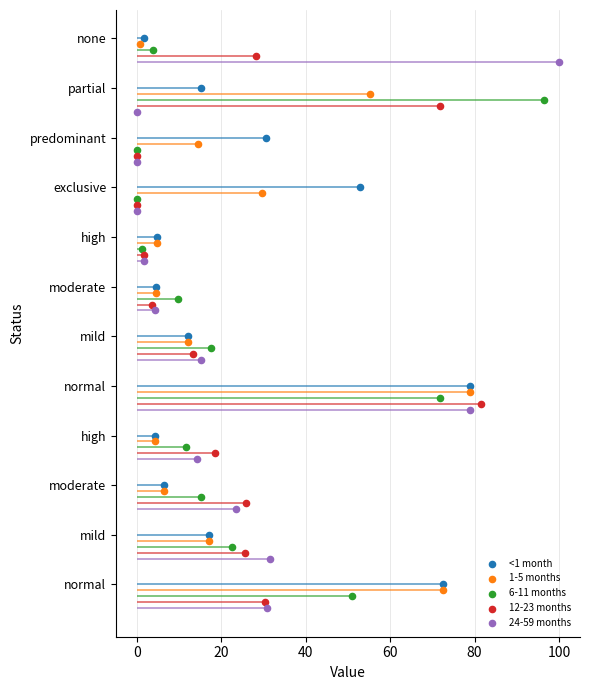

Which series contains the lowest Y value?

24-59 months